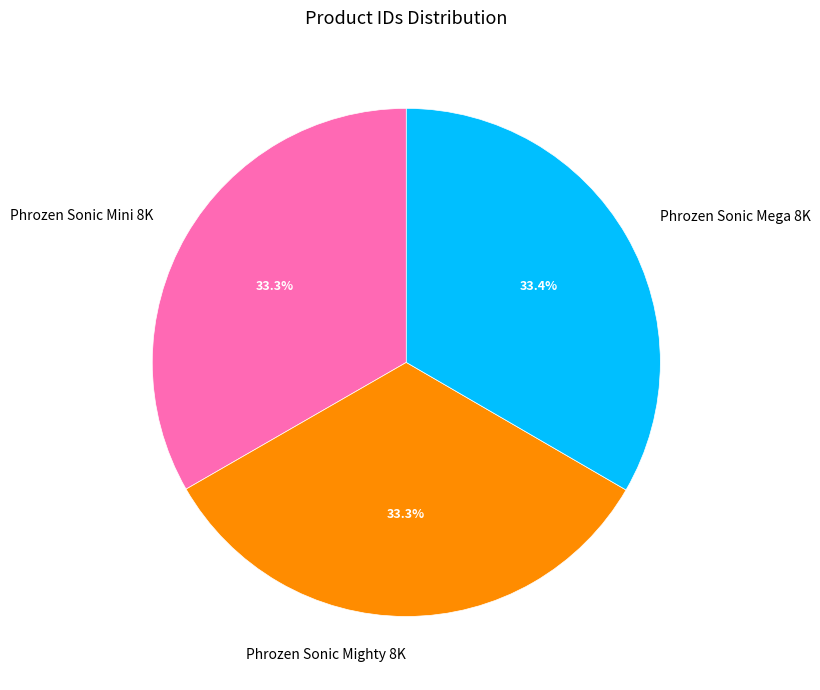

Does Phrozen Sonic Mini 8K represent more than half of the total?

No